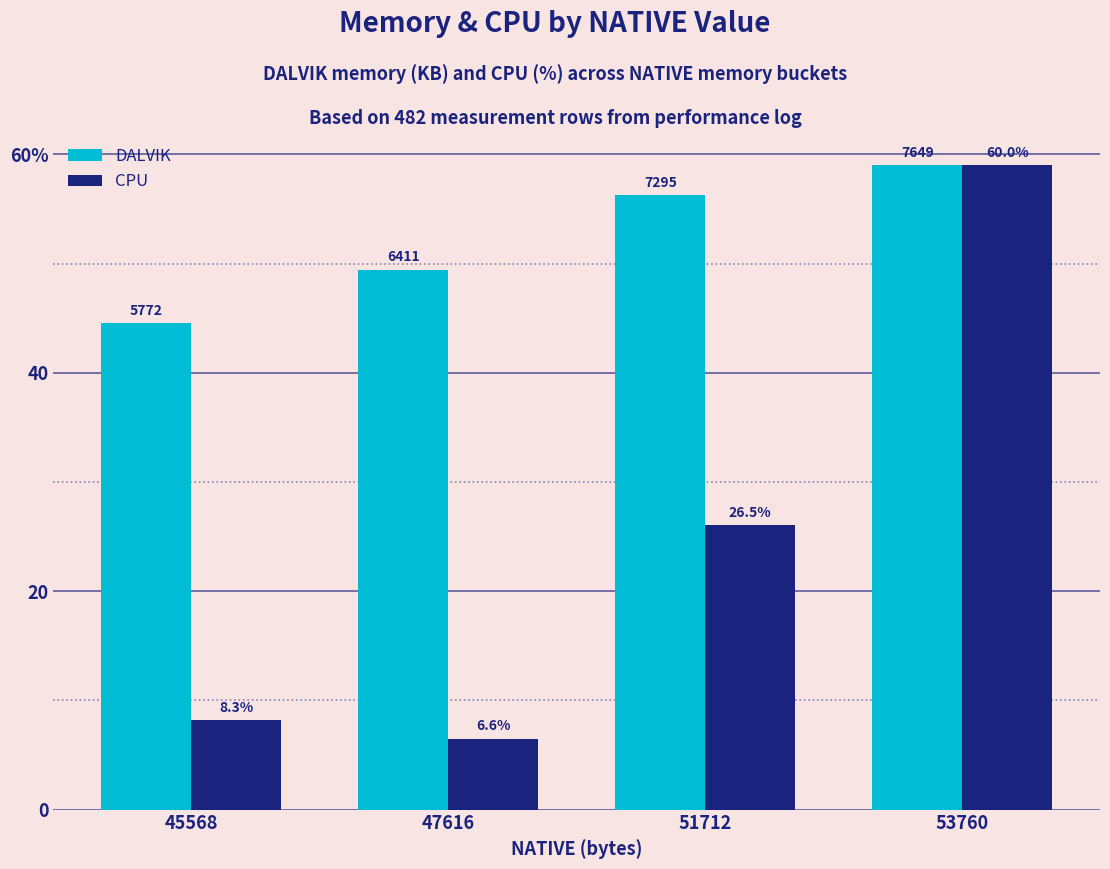

What is the minimum value shown in the chart?

6.5